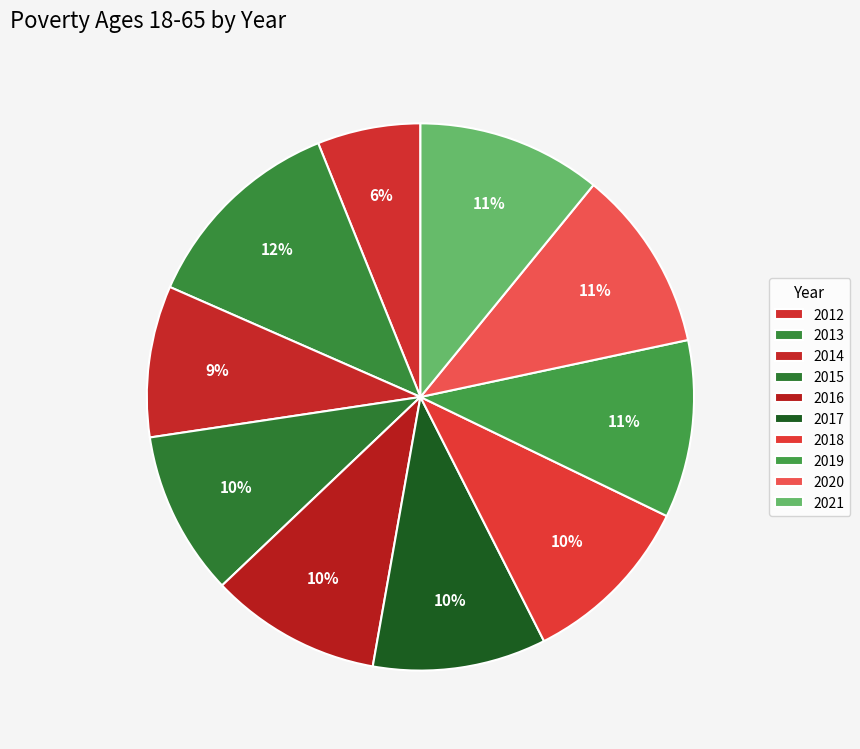

True or false: 2015 accounts for 1% of the total.

False